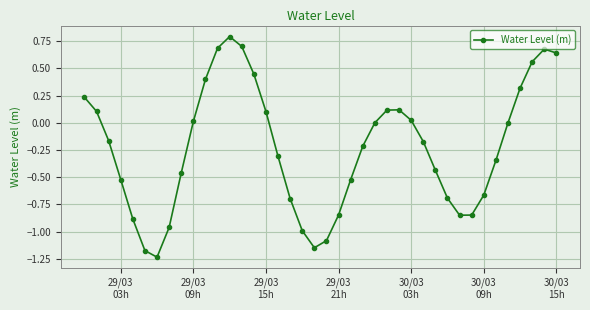

What is the maximum value shown in the chart?

0.8